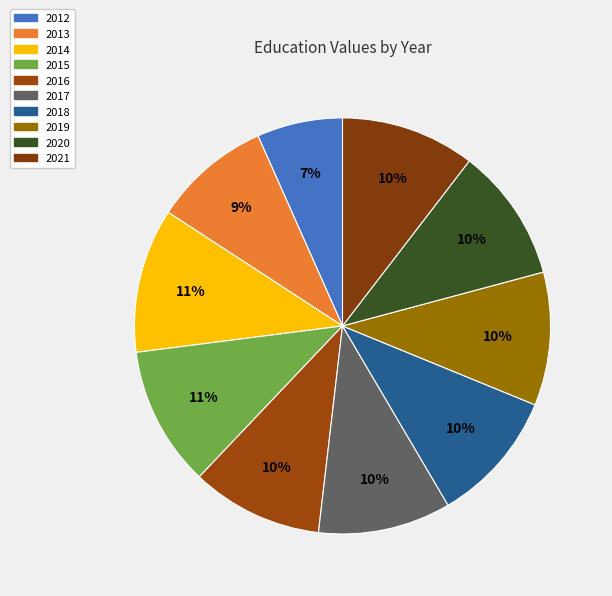

Between 2018 and 2014, which is larger?

2014